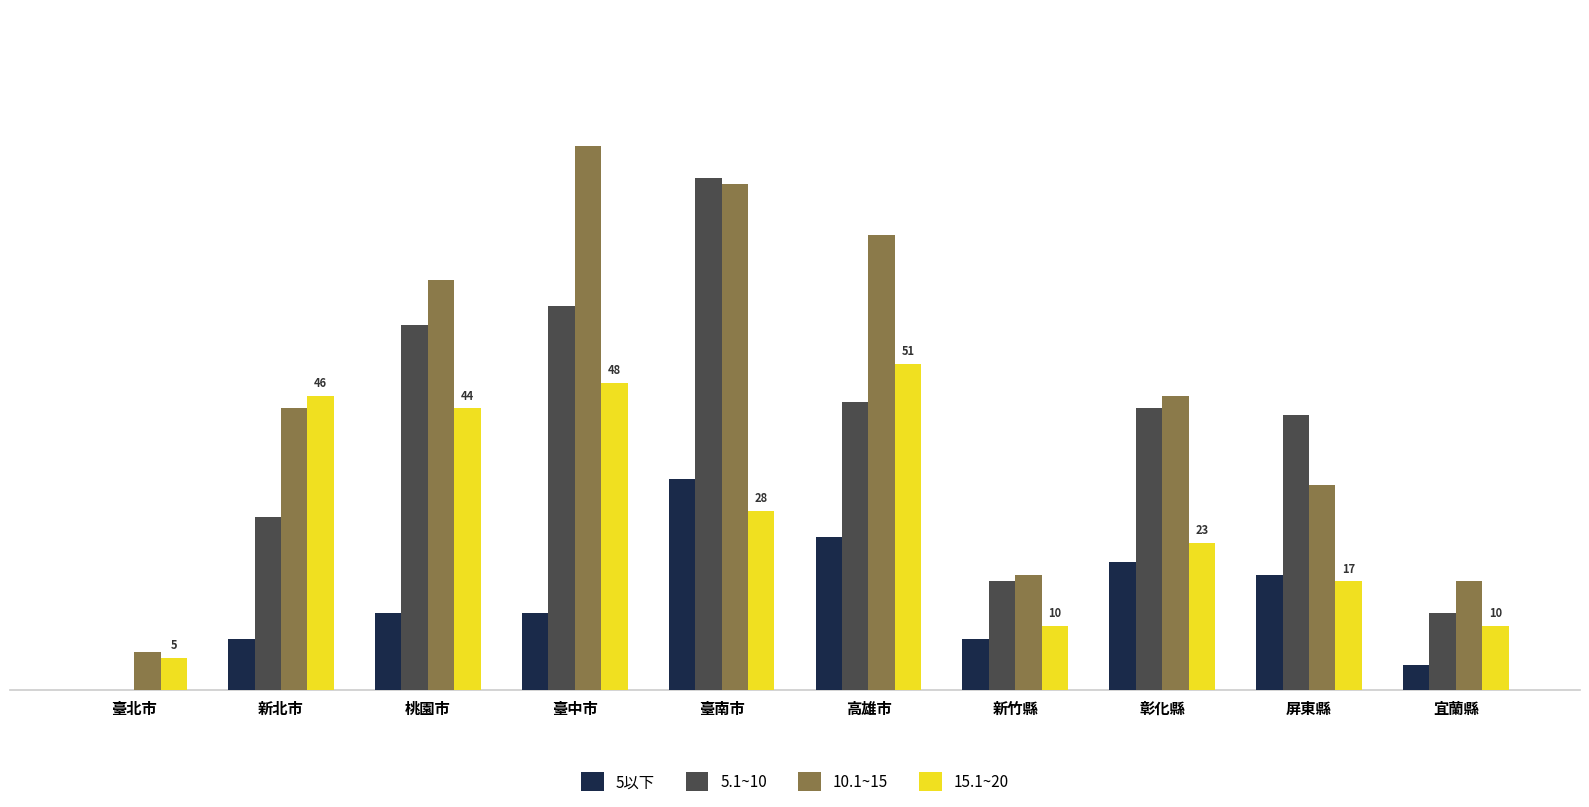

Which series has the widest spread of values?

5.1~10